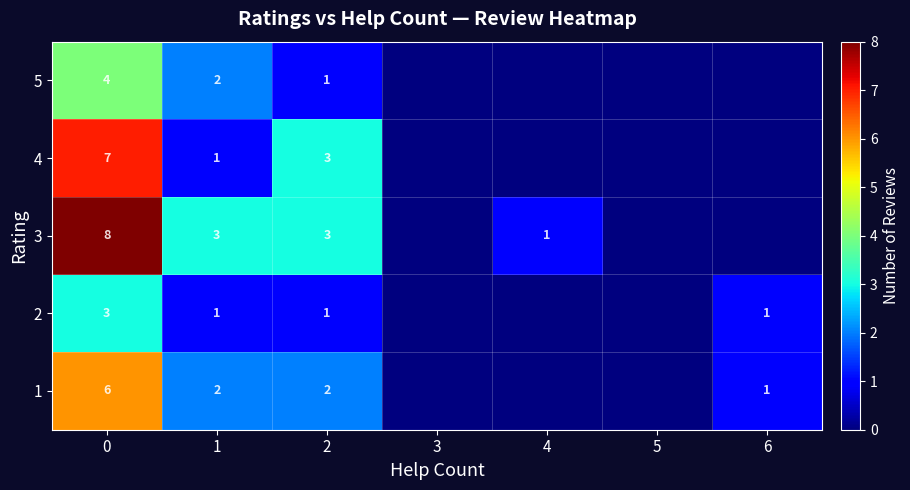

Is it true that 4 equals 11 at 0?

False